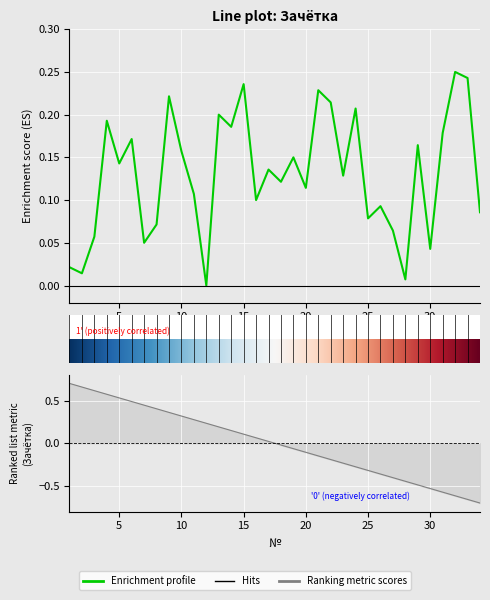

What is the maximum value shown in the chart?

0.2